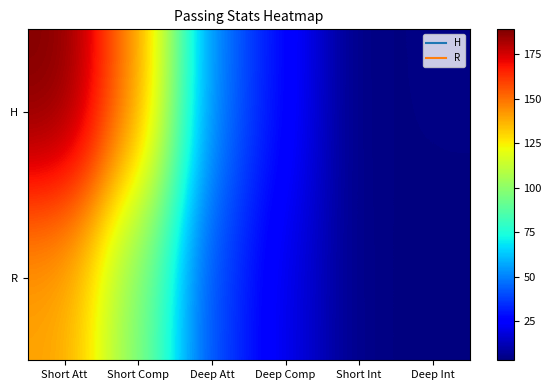

What is the total value across all series at Deep Int?

7